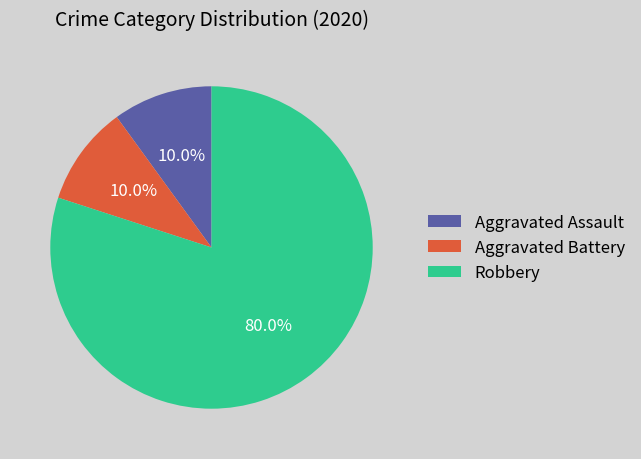

Does Aggravated Battery represent more than half of the total?

No